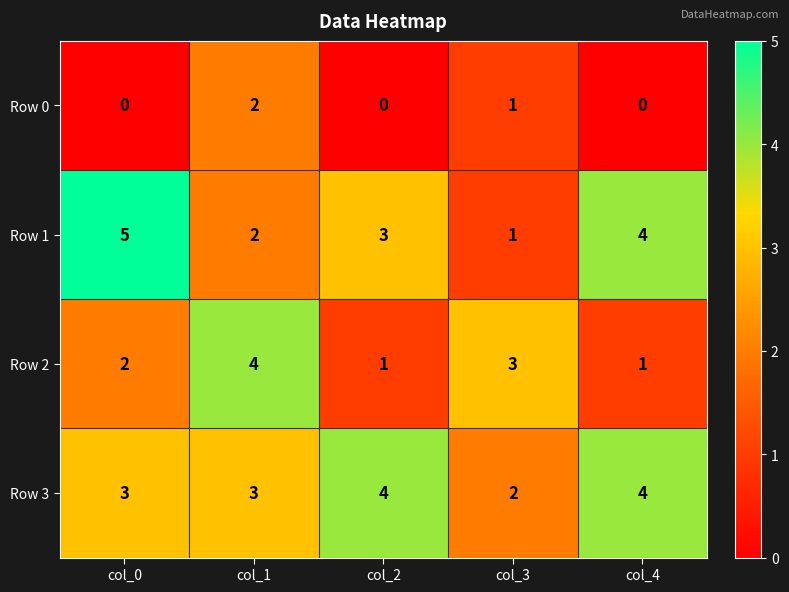

Which series has the largest total across all categories?

Row 3